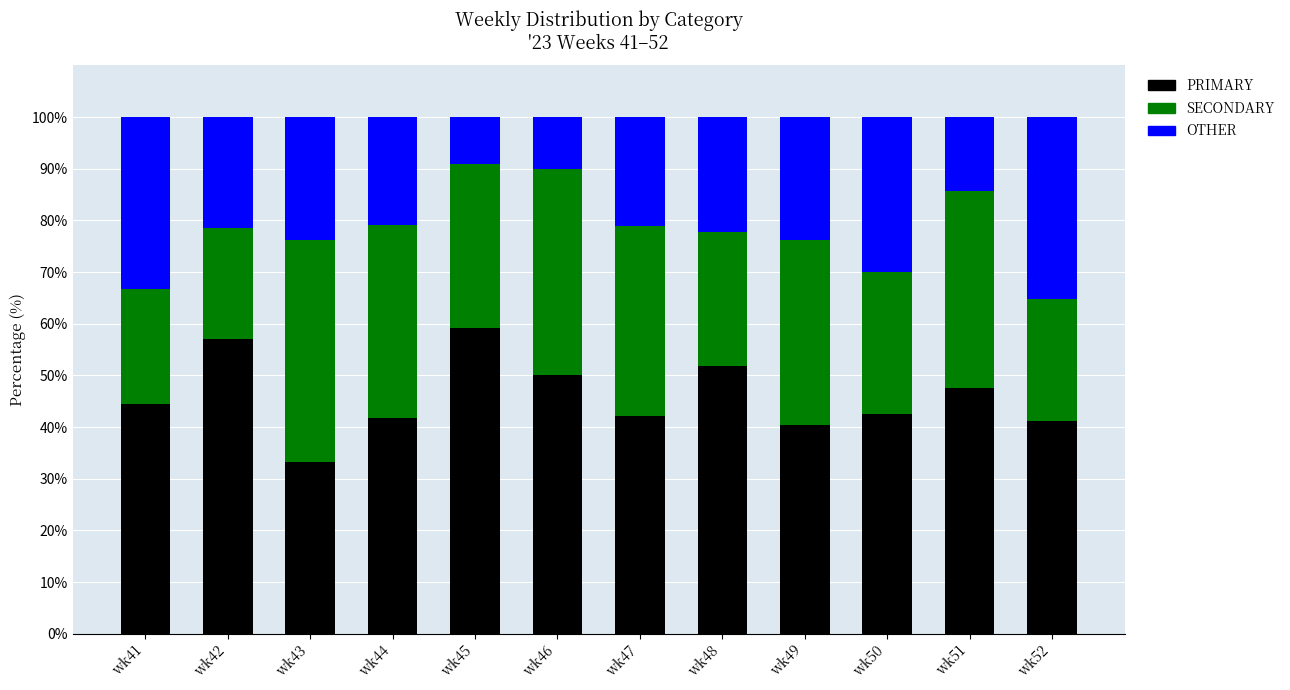

True or false: PRIMARY has a value of 33.3 at wk43.

True